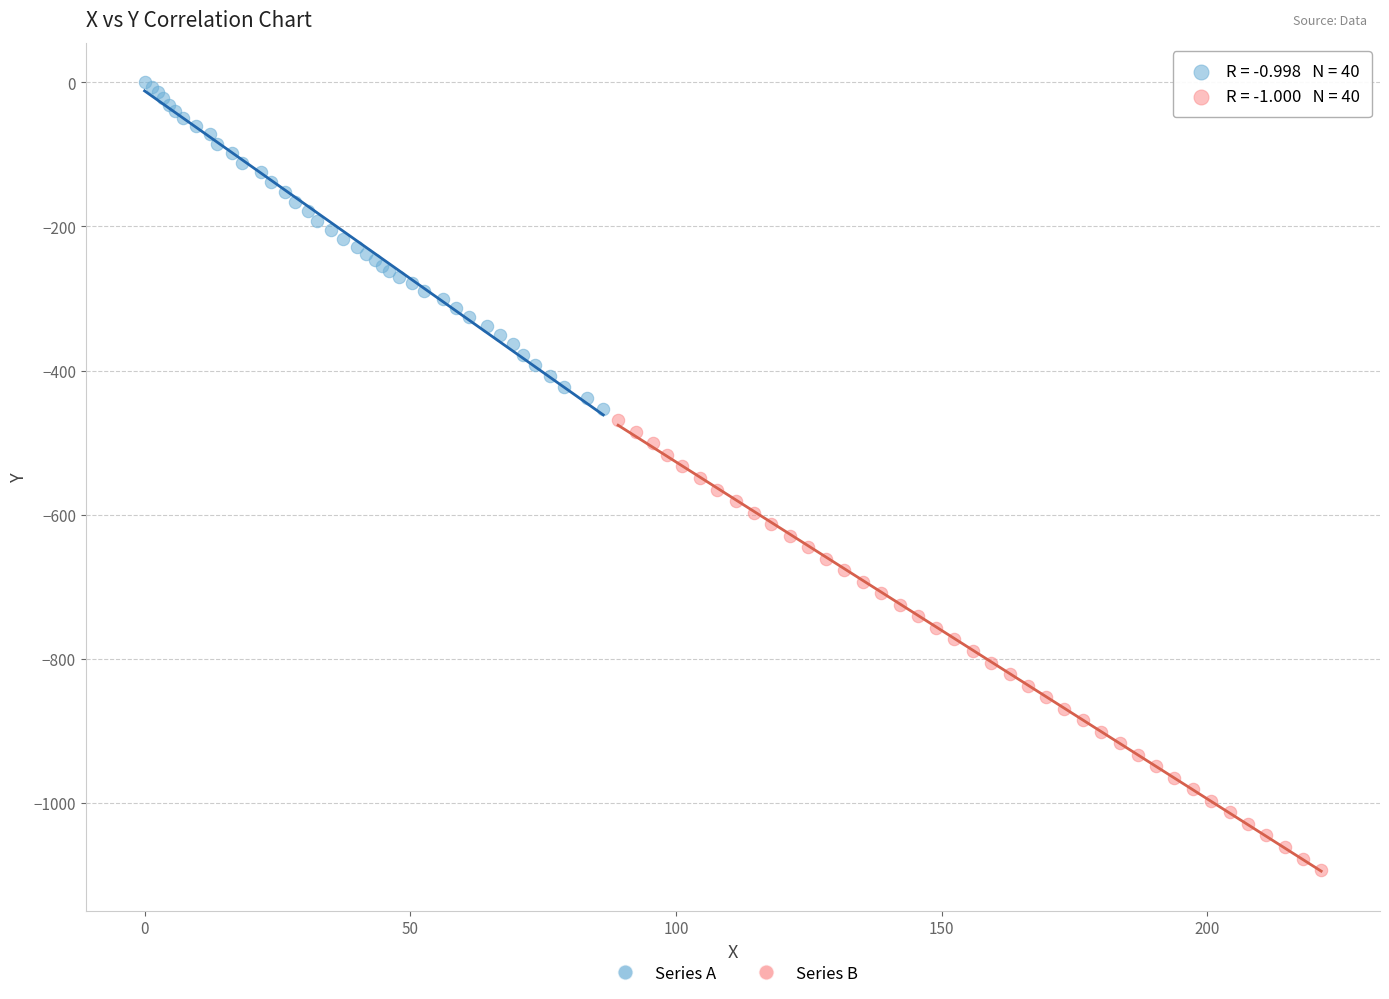

Which series contains the lowest Y value?

Series B